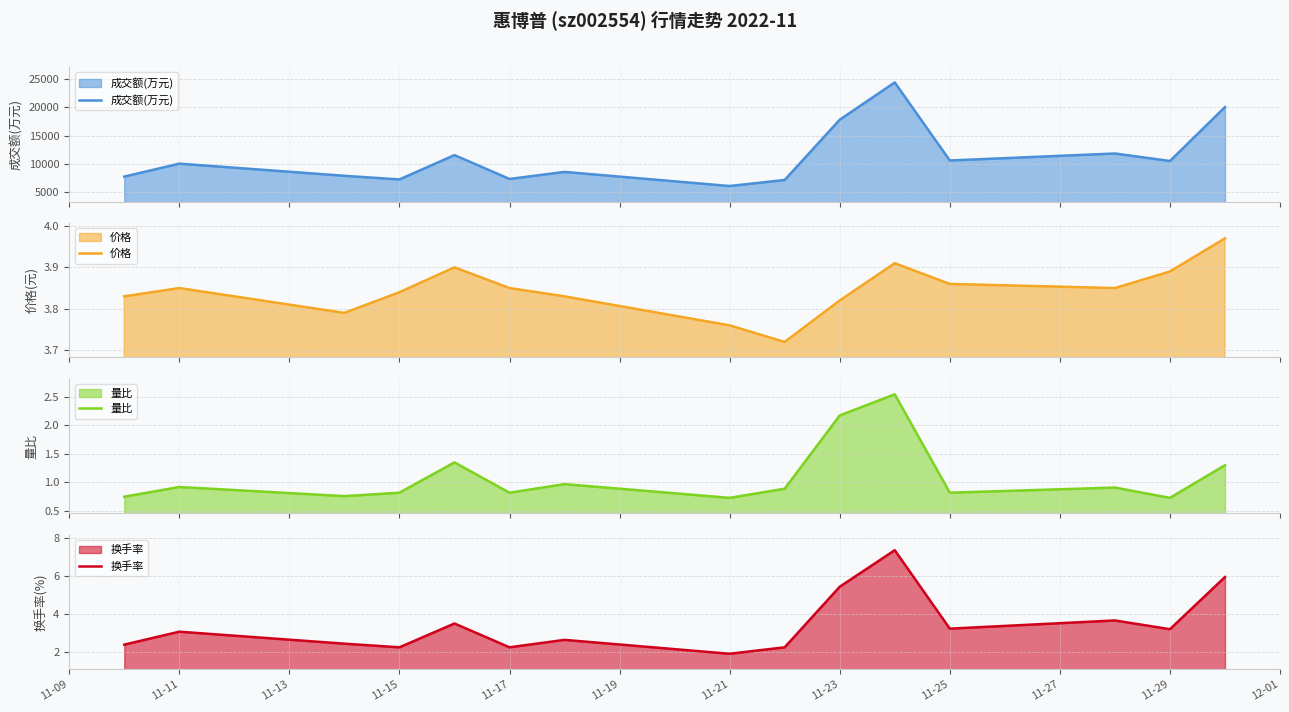

How many data points in 换手率 are above 3?

8